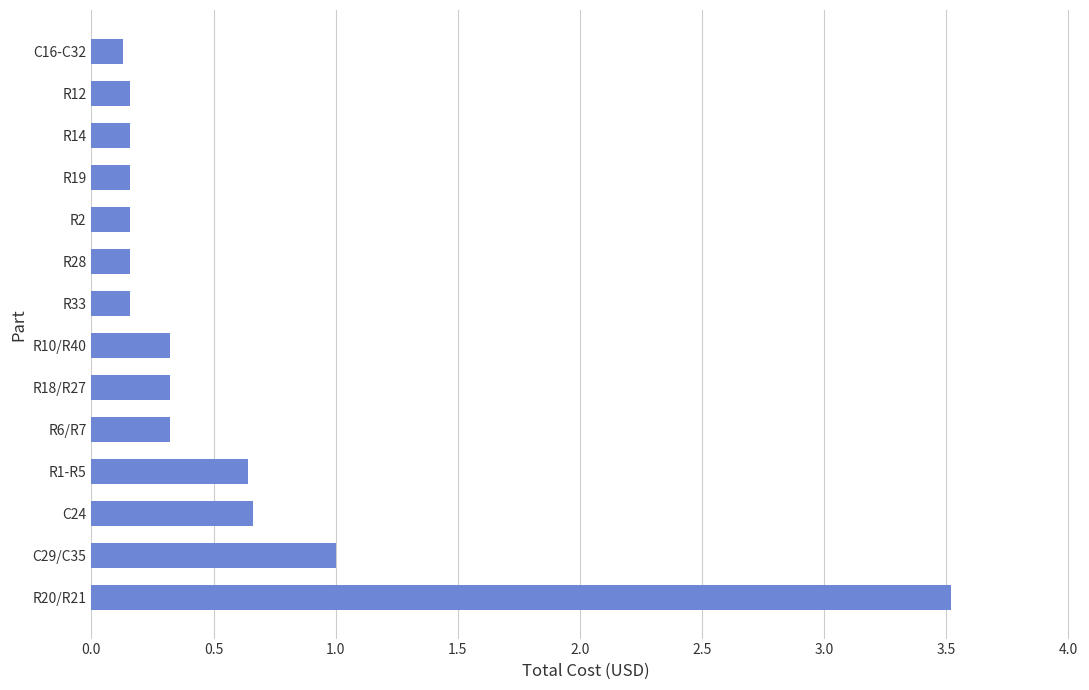

What is the average value?

0.6